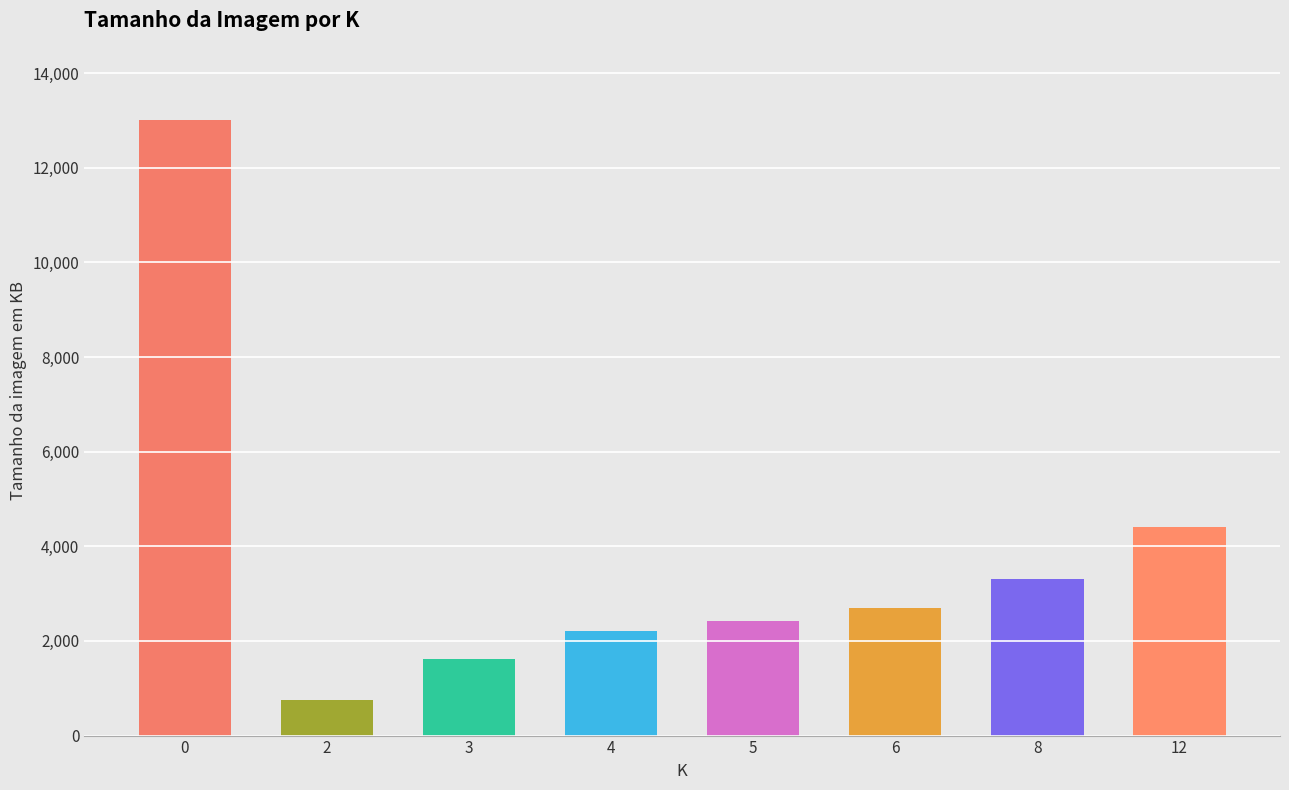

The chart shows a value of 6951.9 at 12. True or false?

False